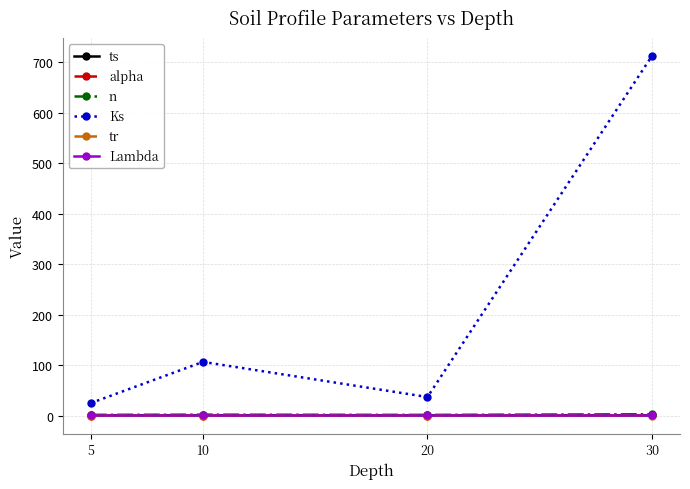

True or false: Ks and ts cross at least once.

False